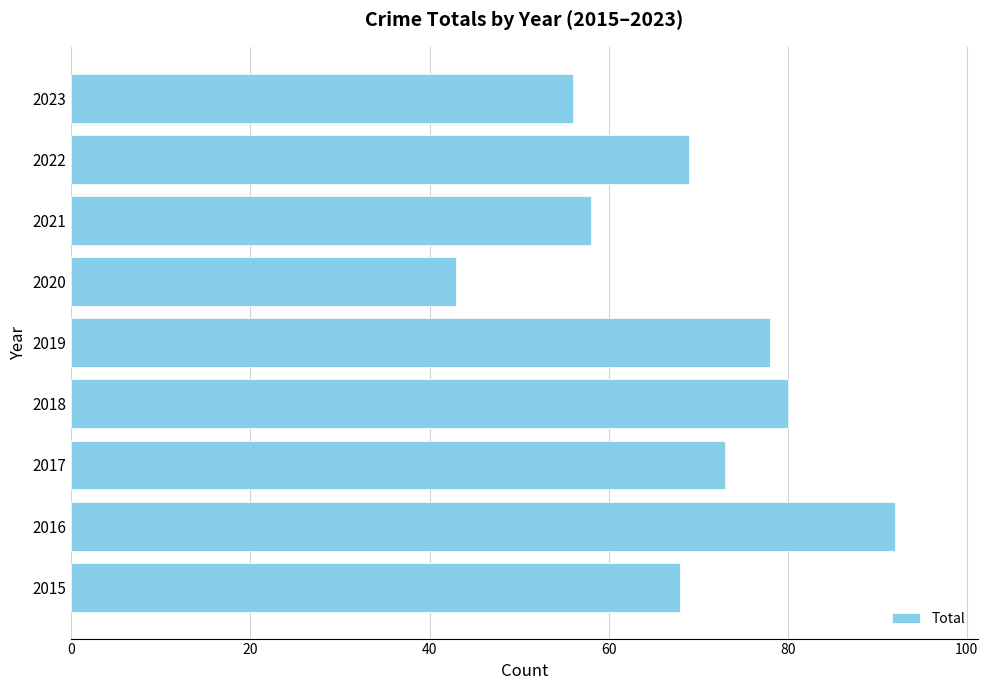

Does the chart contain stacked bars?

No